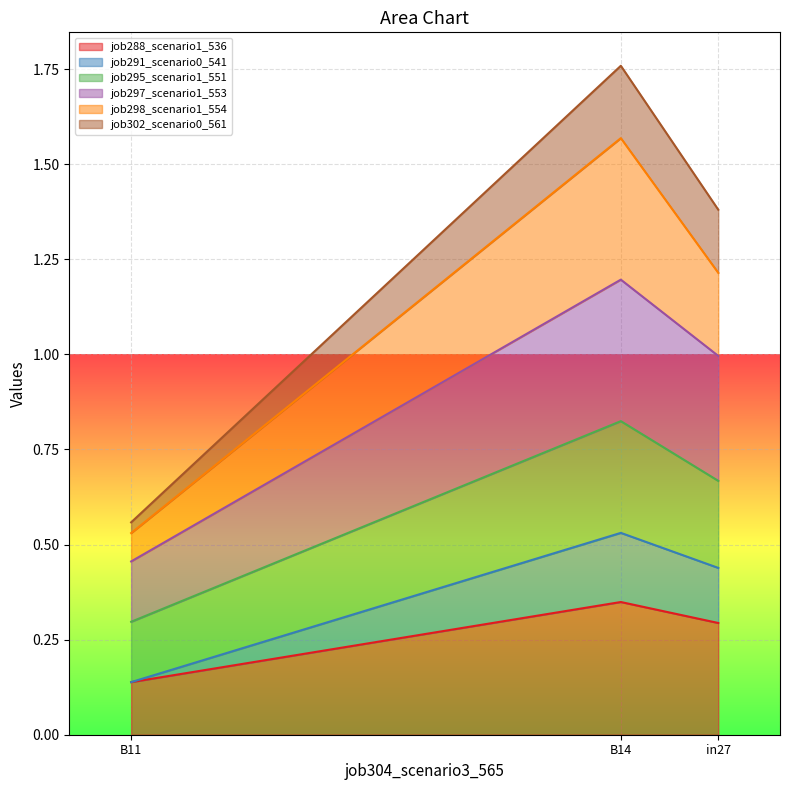

The job288_scenario1_536 series shows 0.3 at in27. True or false?

True